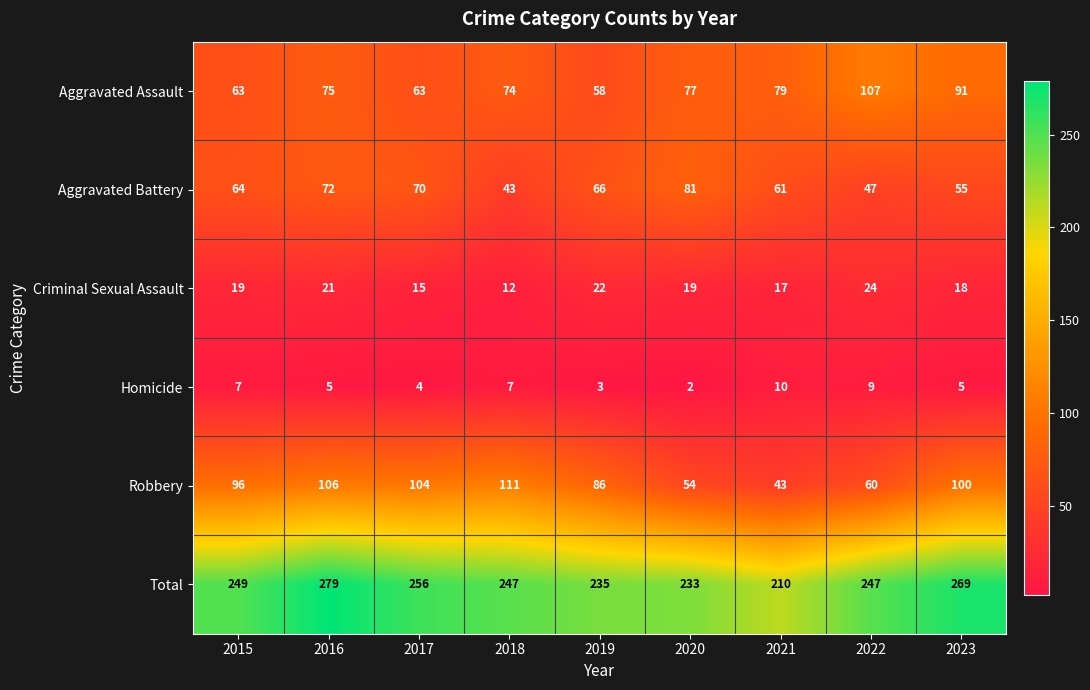

What is the total value across all series at 2021?

420